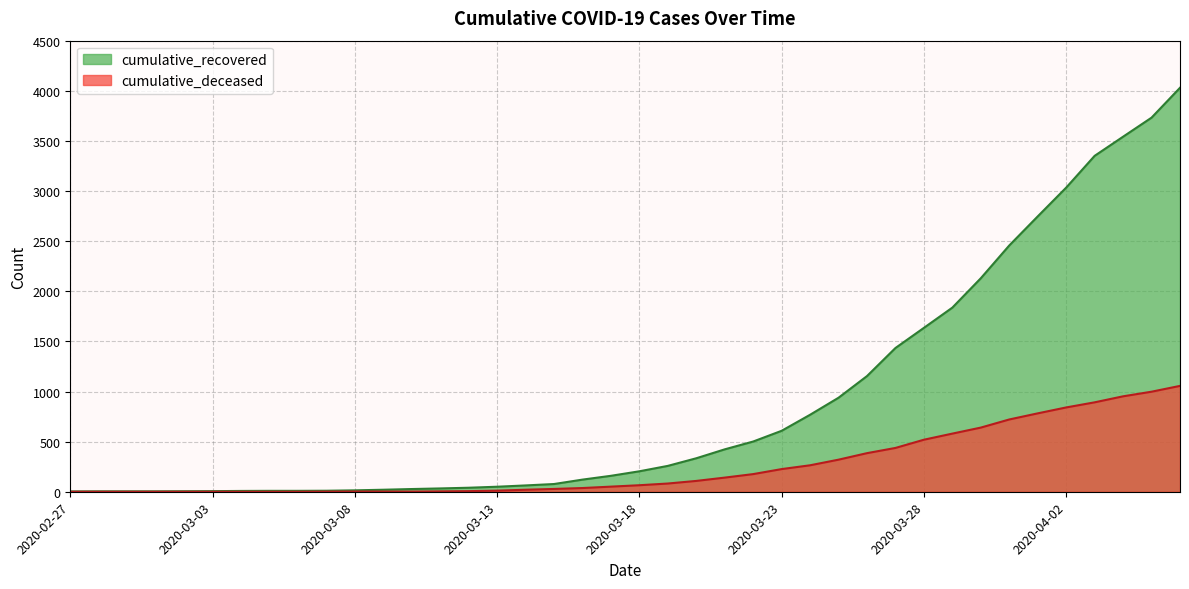

The value of cumulative_recovered at 2020-03-07 is 5. True or false?

False